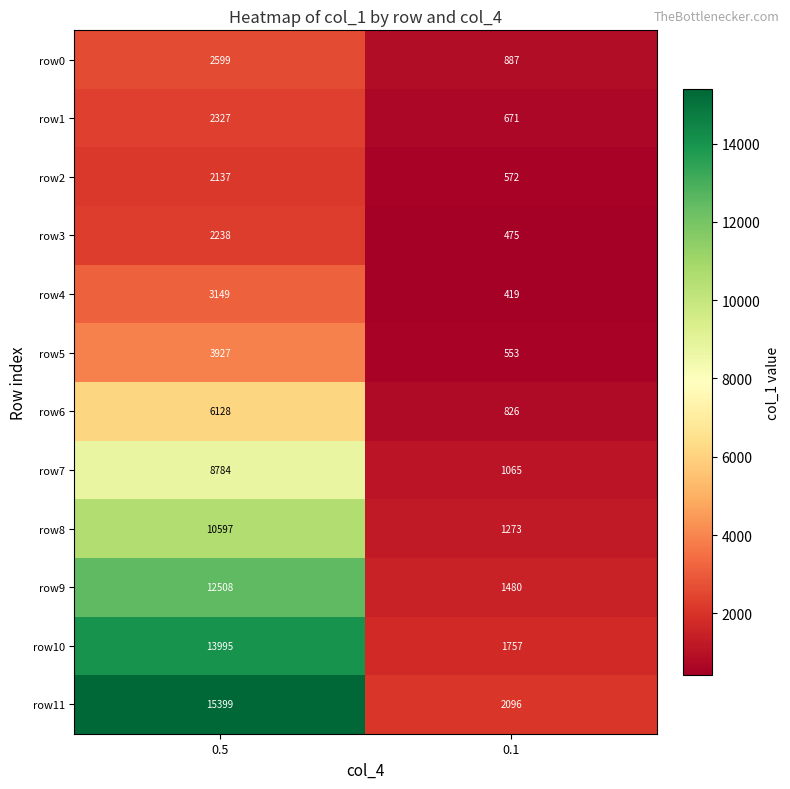

Reading left to right, list all the values displayed in this chart.

row0: 0.5=2599	0.1=887
row1: 0.5=2327	0.1=671
row2: 0.5=2137	0.1=572
row3: 0.5=2238	0.1=475
row4: 0.5=3149	0.1=419
row5: 0.5=3927	0.1=553
row6: 0.5=6128	0.1=826
row7: 0.5=8784	0.1=1065
row8: 0.5=10597	0.1=1273
row9: 0.5=12508	0.1=1480
row10: 0.5=13995	0.1=1757
row11: 0.5=15399	0.1=2096